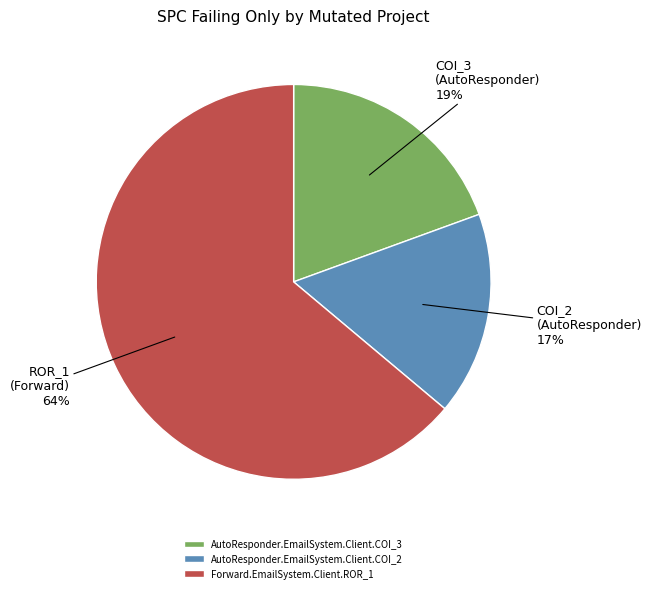

To the nearest percent, what percentage of the pie is Forward.EmailSystem.Client.ROR_1?

64%